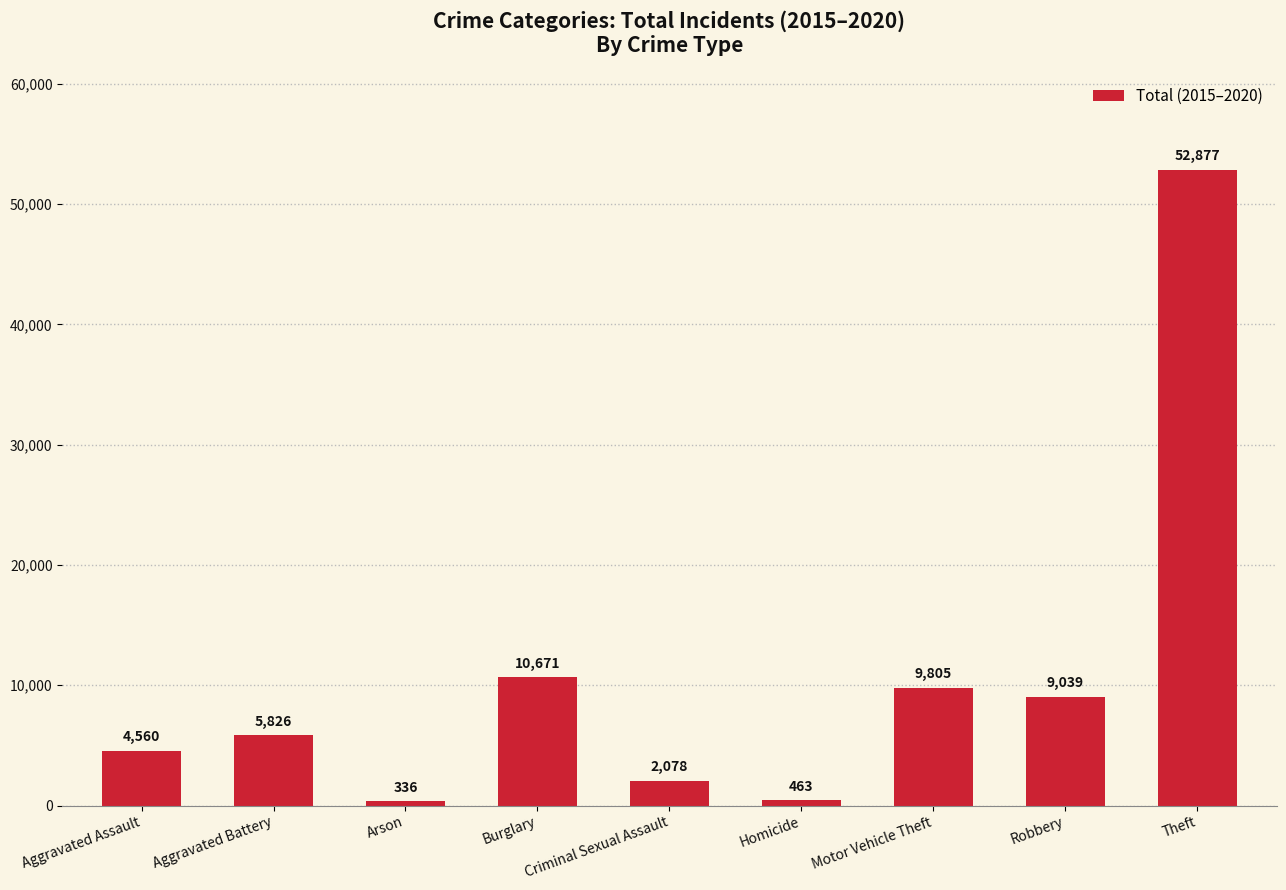

How many data points are less than 5826?

4